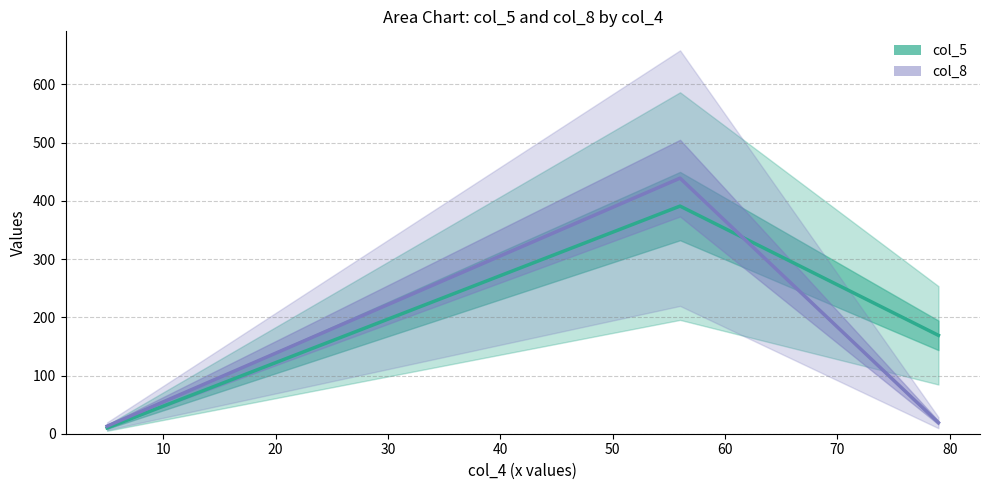

Rank the series by their average value, from highest to lowest.

col_5 mean, col_8 mean